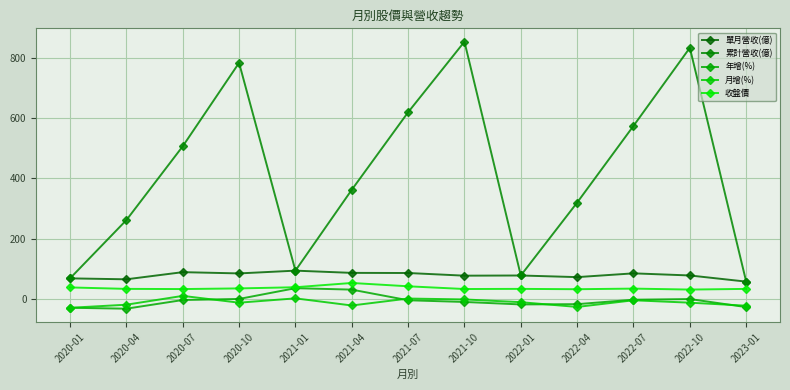

Does the chart have visible grid lines?

Yes